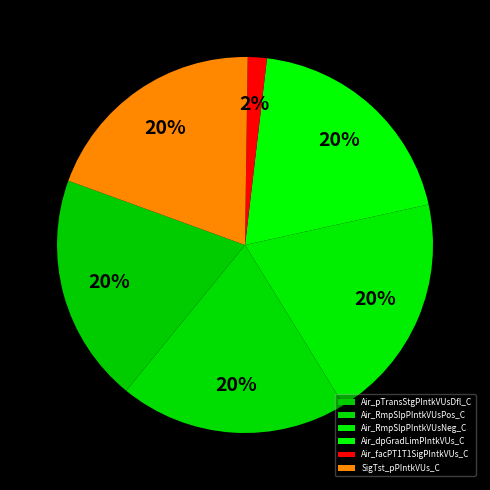

Is it true that Air_pTransStgPIntkVUsDfl_C is 20% of the pie?

True